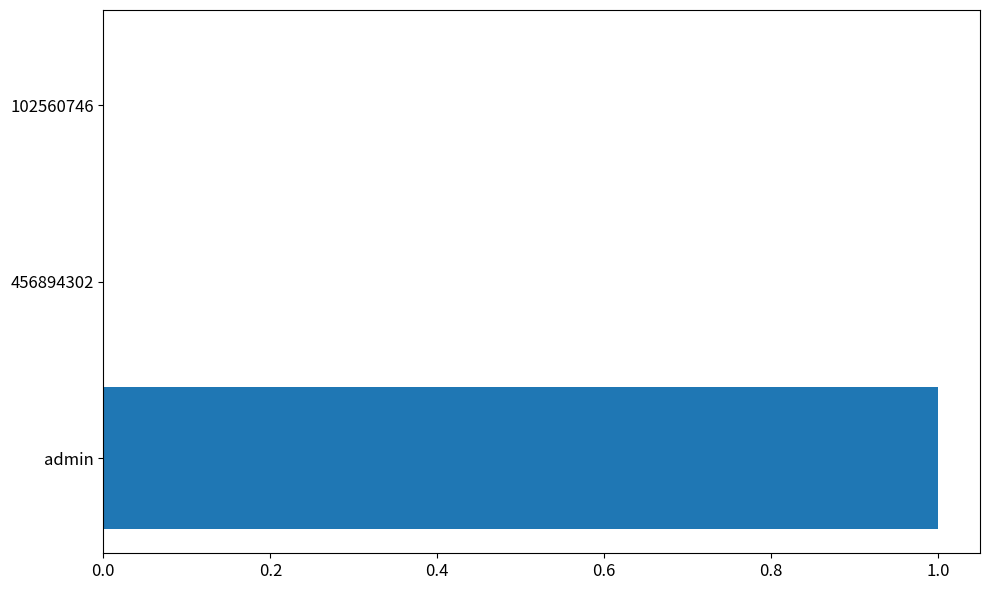

Between admin and 102560746, which is larger?

admin